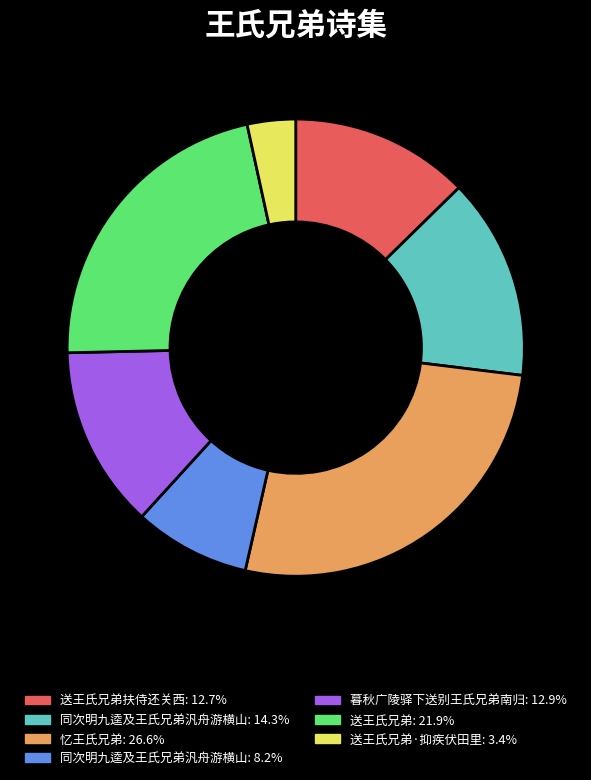

Does any single category account for the majority?

No